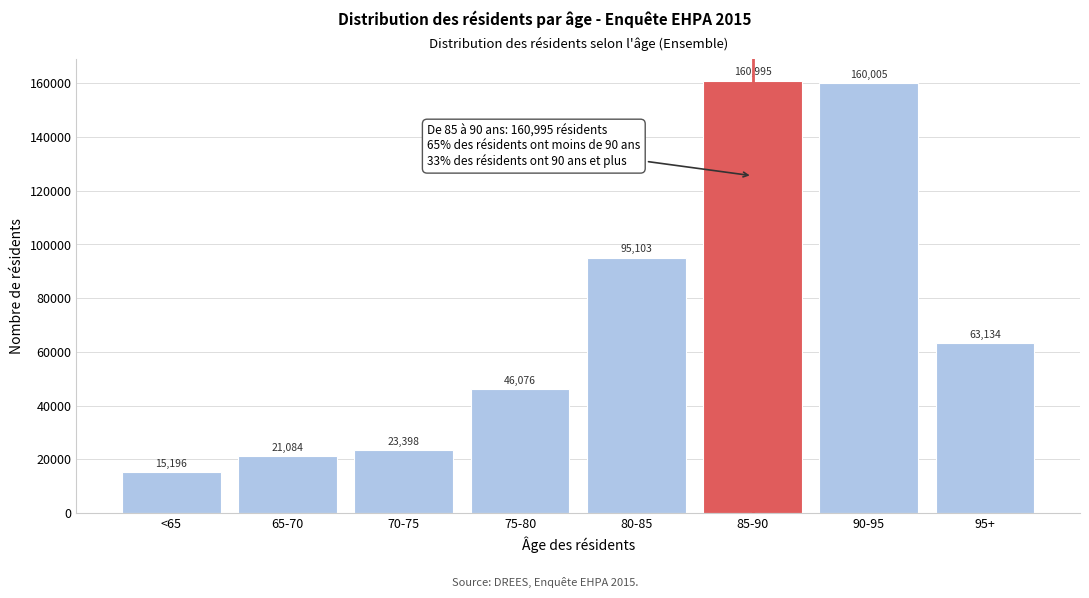

What is the greatest value displayed?

160995.0